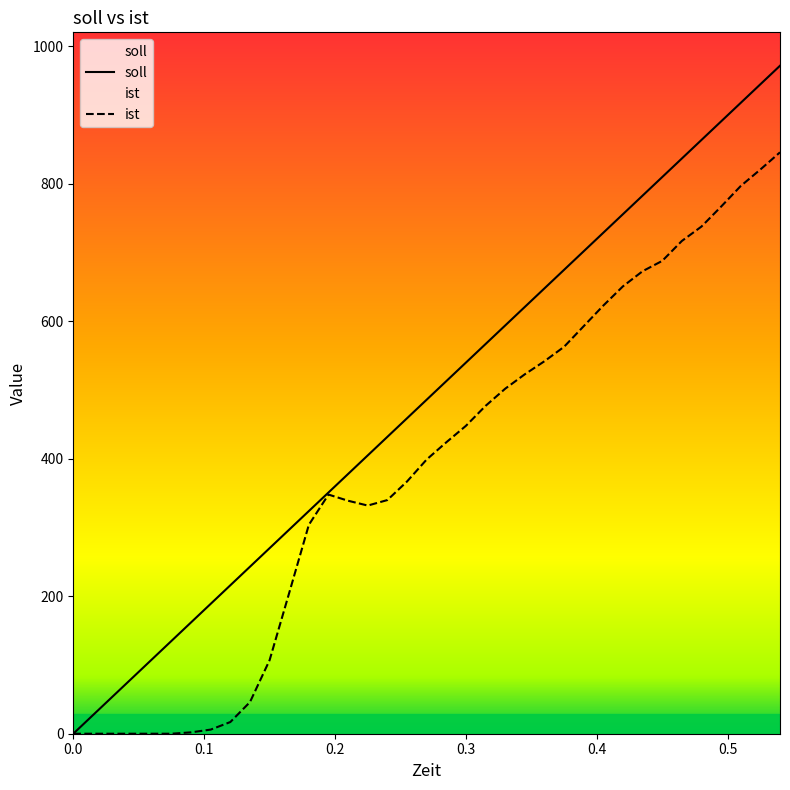

What is the maximum value shown in the chart?

972